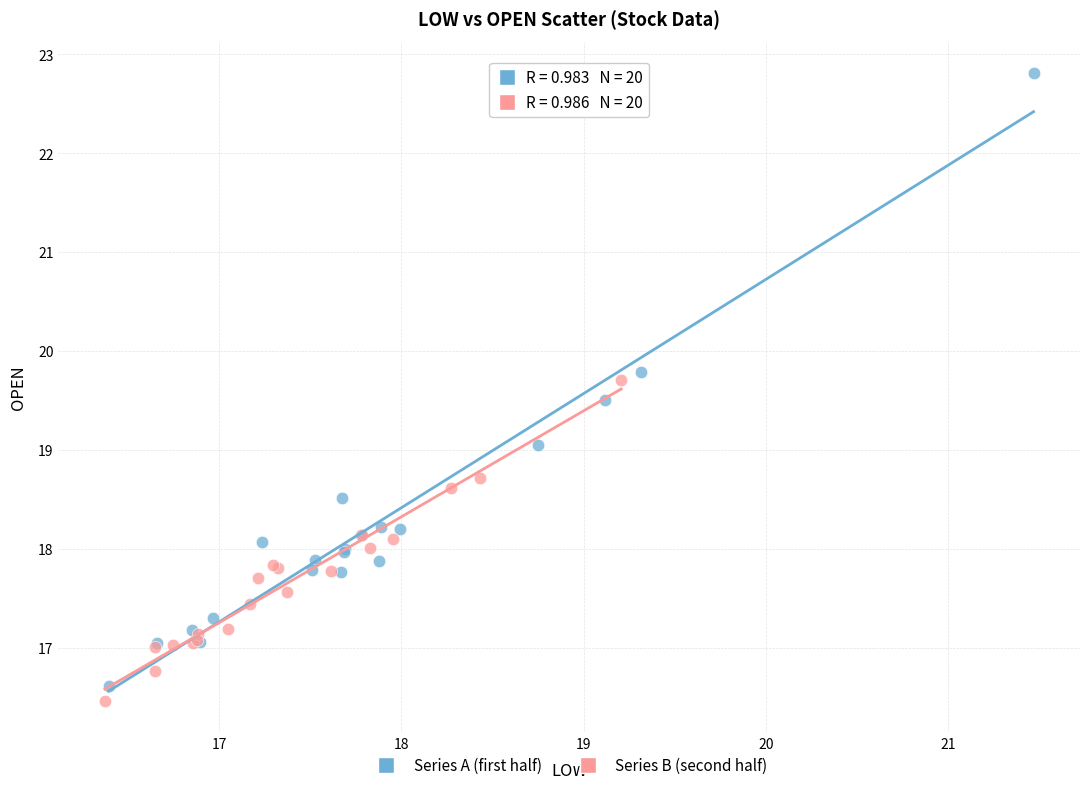

Which series has the largest Y range (max minus min)?

Series A (first half)